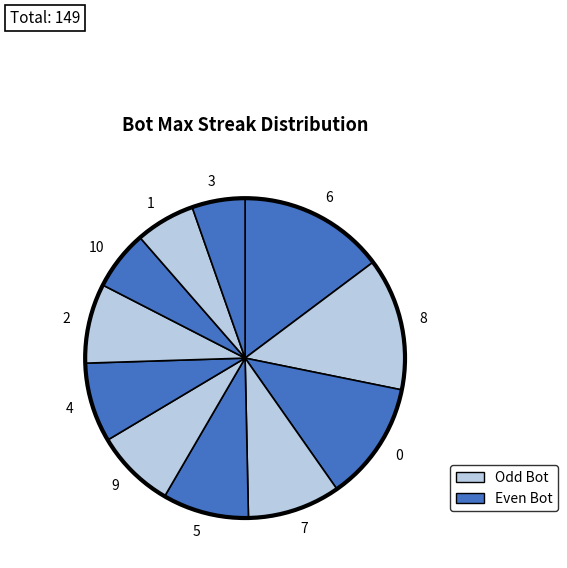

Is 4 the majority of the pie?

No